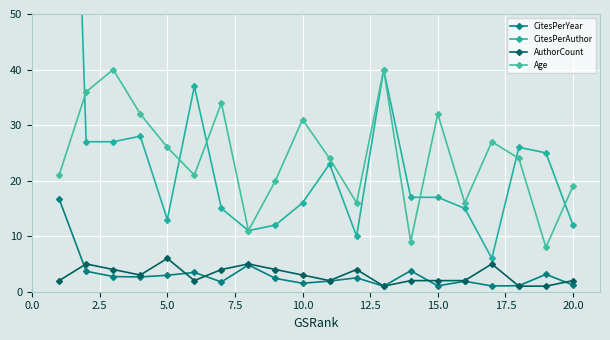

True or false: AuthorCount and Age intersect in this chart.

False